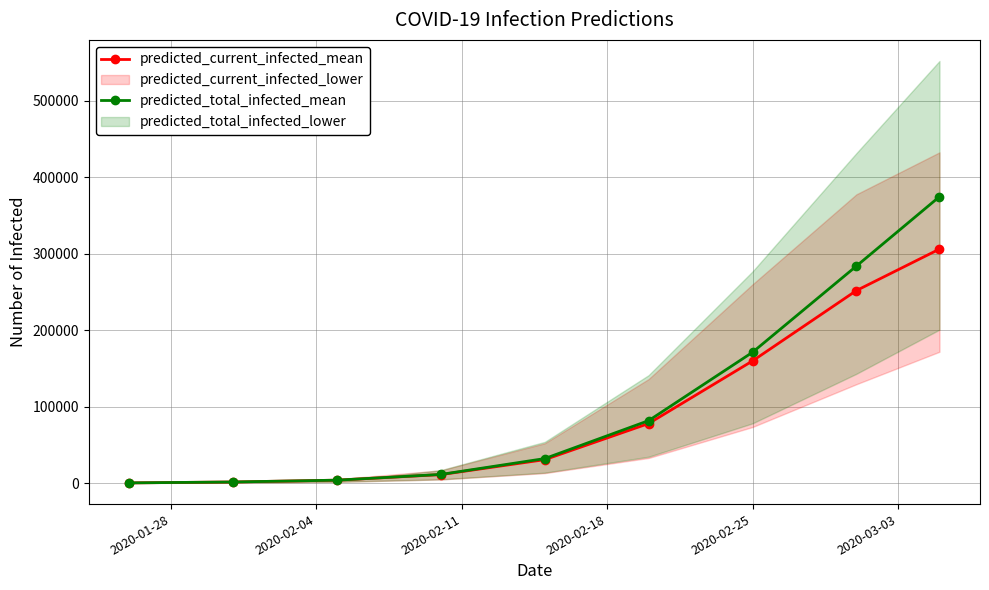

True or false: predicted_total_infected_mean has more than 1 points higher than both neighbors.

False